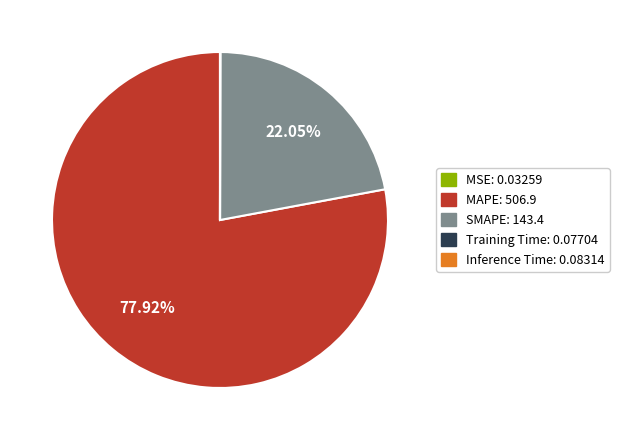

Is there any slice that represents more than half of the pie?

Yes